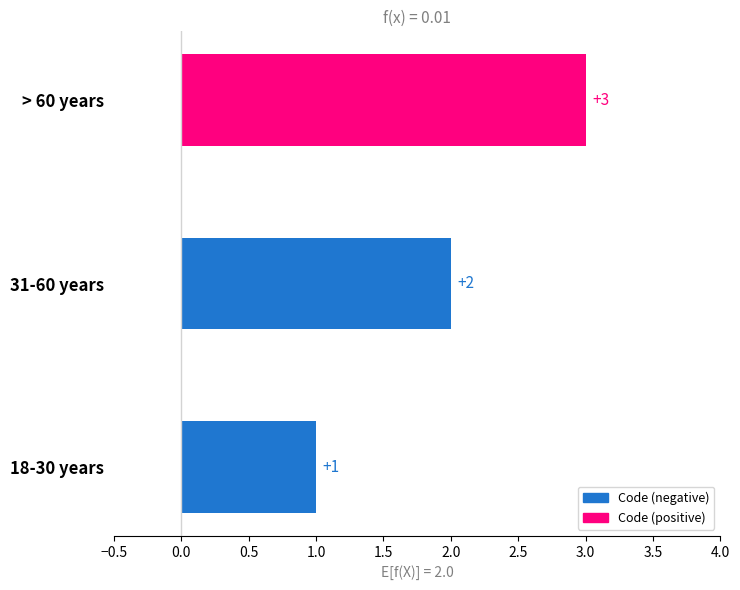

Rank the categories by value from highest to lowest.

> 60 years, 31-60 years, 18-30 years